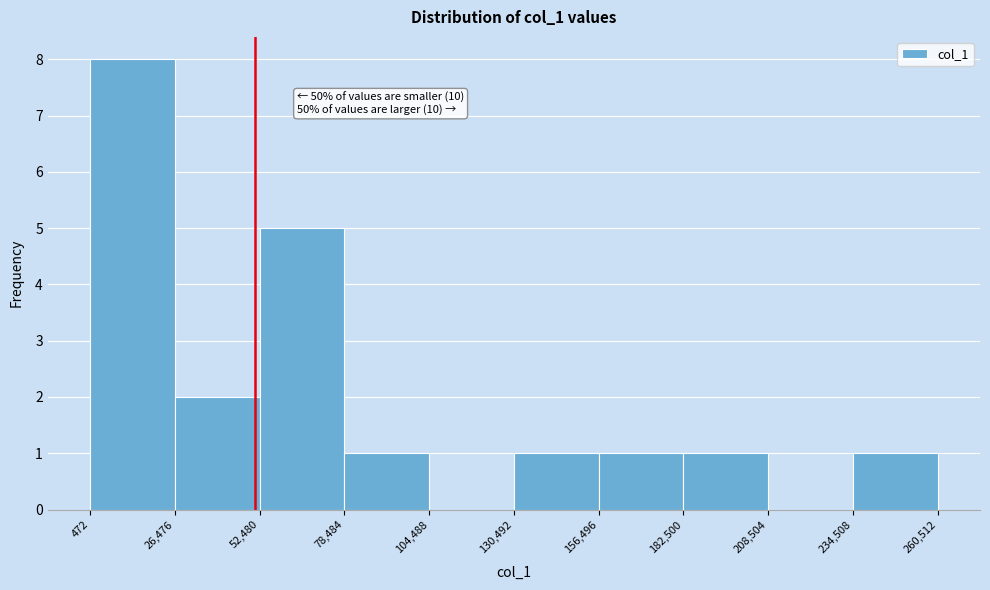

Over which range of the x-axis is the bar tallest?

472 to 26,476